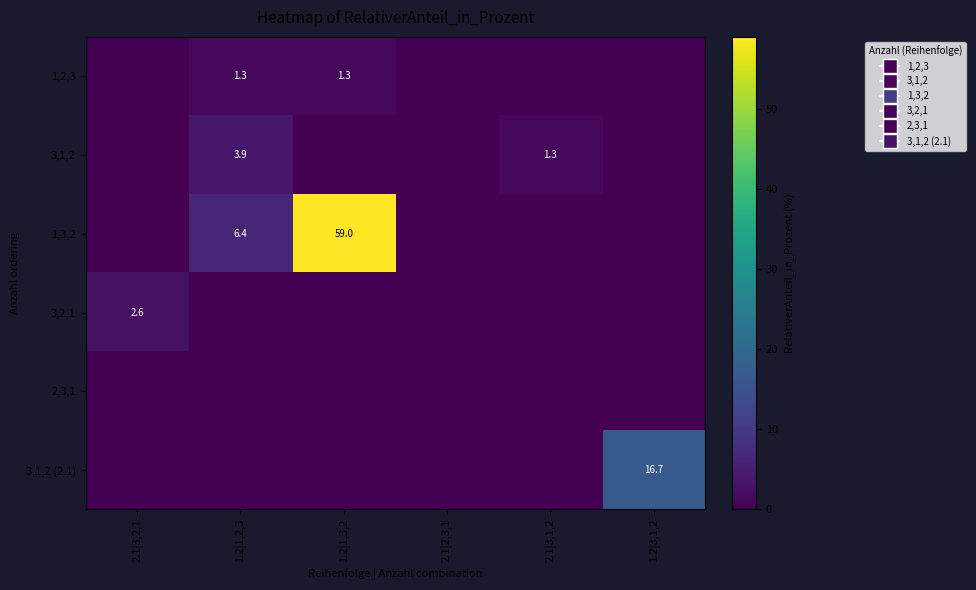

True or false: 1,3,2 has a value of 11.9 at 1.2|1,3,2.

False